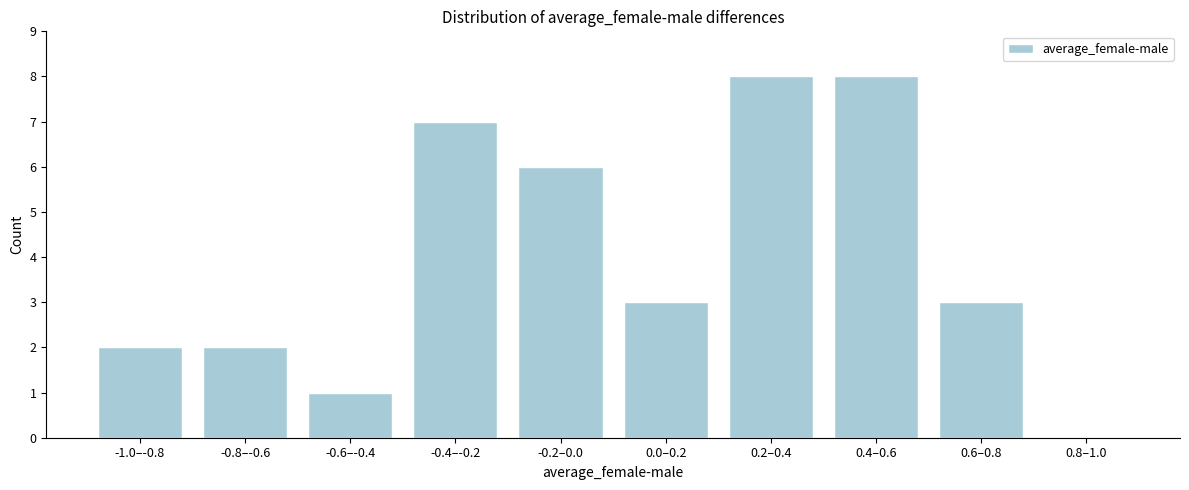

Reading right to left, transcribe all the data shown in this chart.

0.8–1.0=0	0.6–0.8=3	0.4–0.6=8	0.2–0.4=8	0.0–0.2=3	-0.2–0.0=6	-0.4–-0.2=7	-0.6–-0.4=1	-0.8–-0.6=2	-1.0–-0.8=2